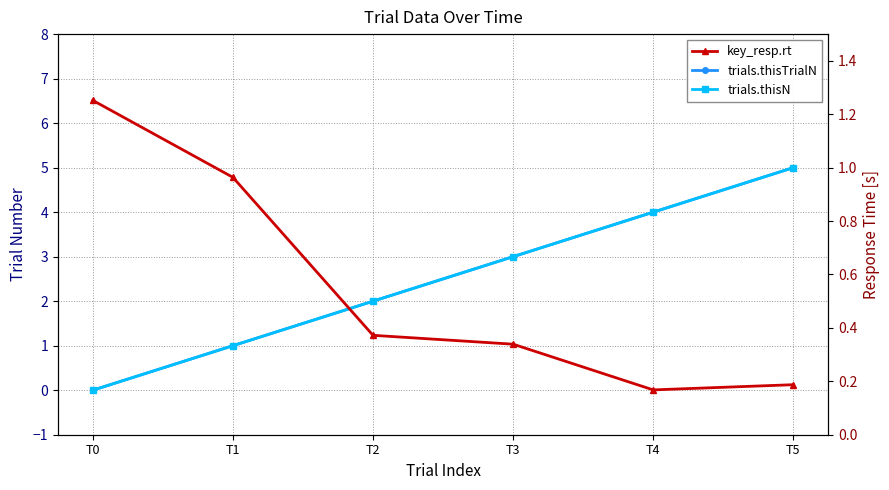

What is the value of the trials.thisTrialN point at the 4th from the left?

3.0